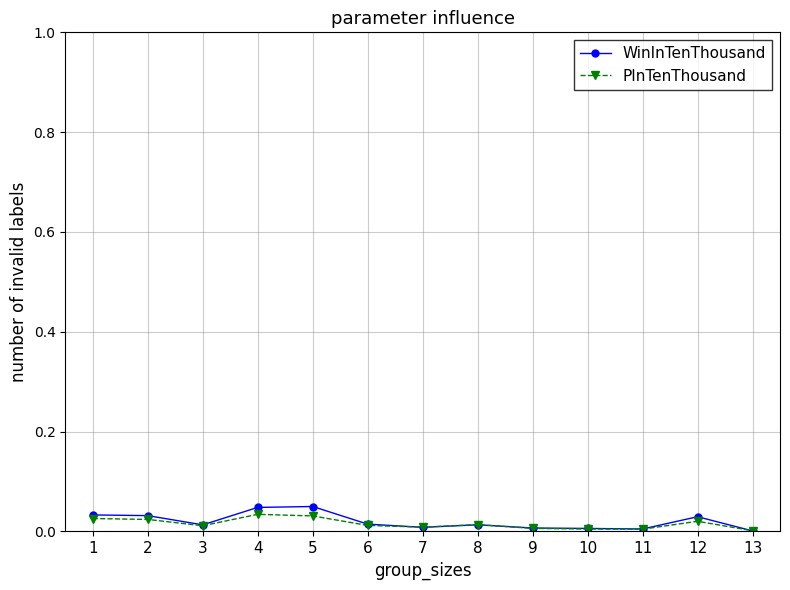

The WinInTenThousand series shows 0.0 at 2. True or false?

True